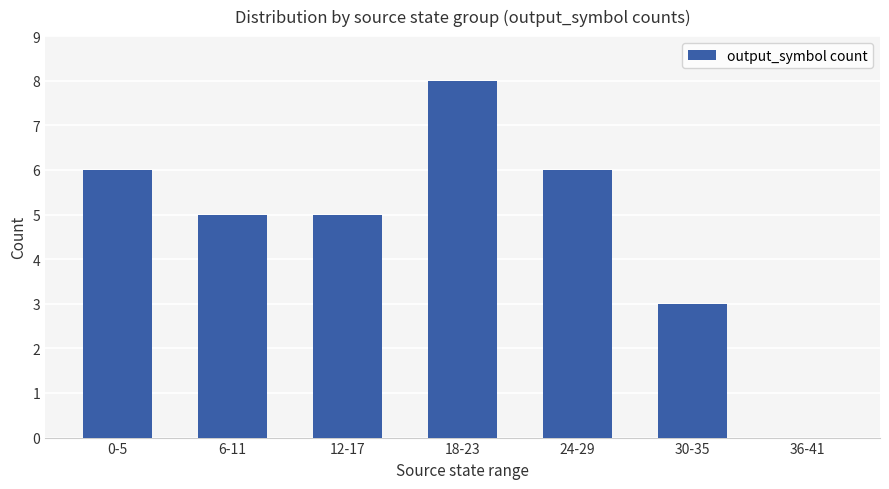

True or false: the data shows 3 at 6-11.

False